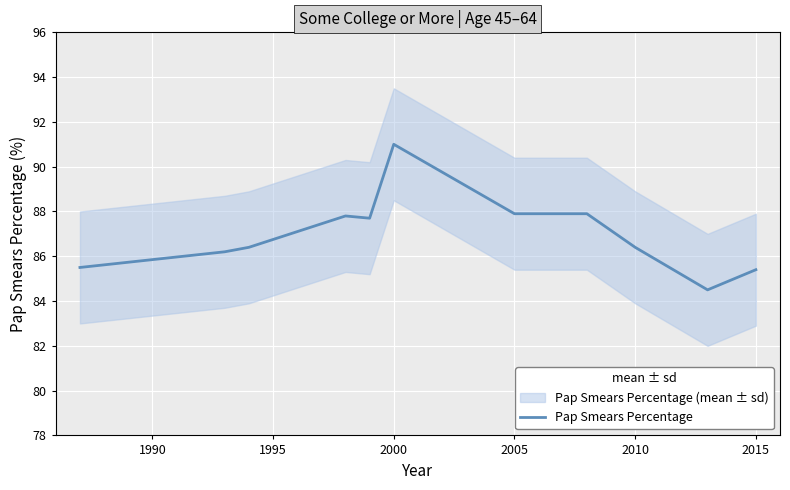

At which label does Pap Smears Percentage reach its peak?

2000